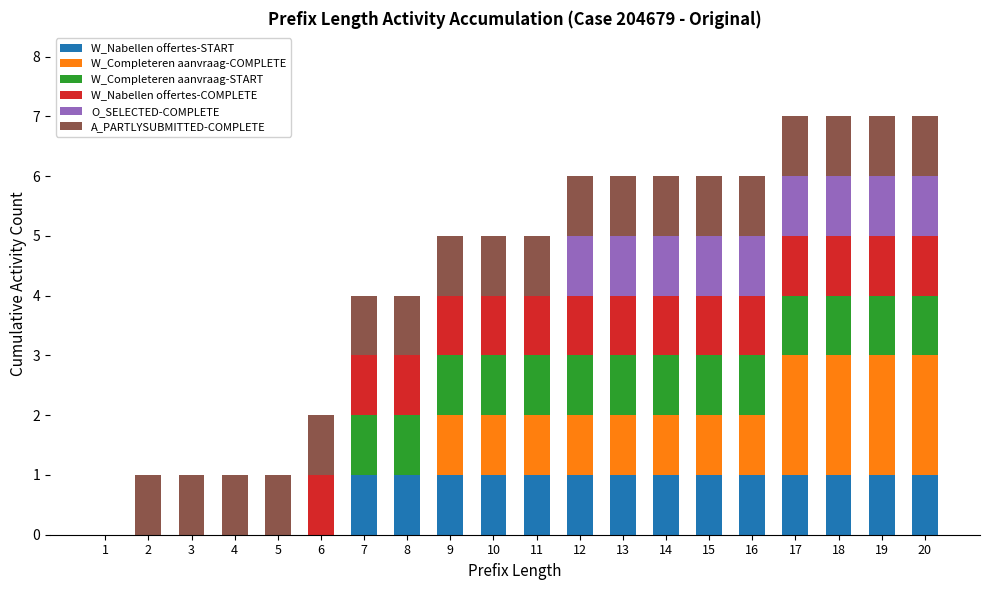

Count the number of data series in this chart.

6